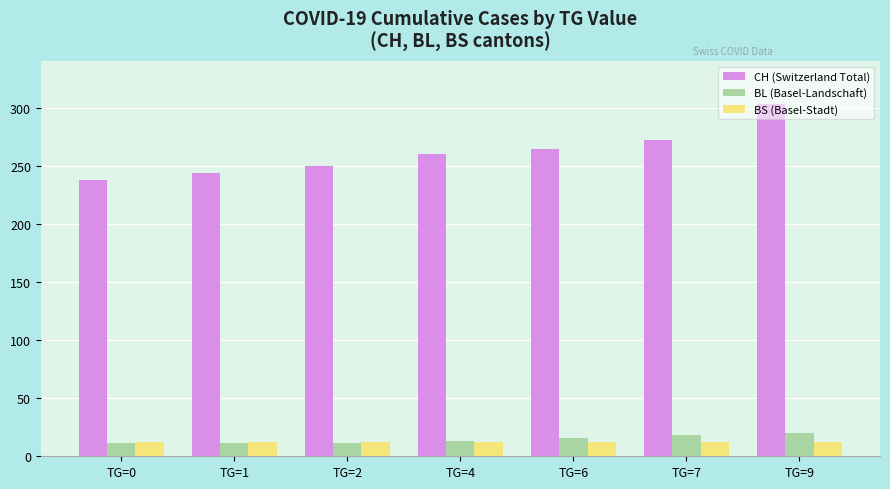

What is the difference between the maximum and minimum values in the BL (Basel-Landschaft) series?

9